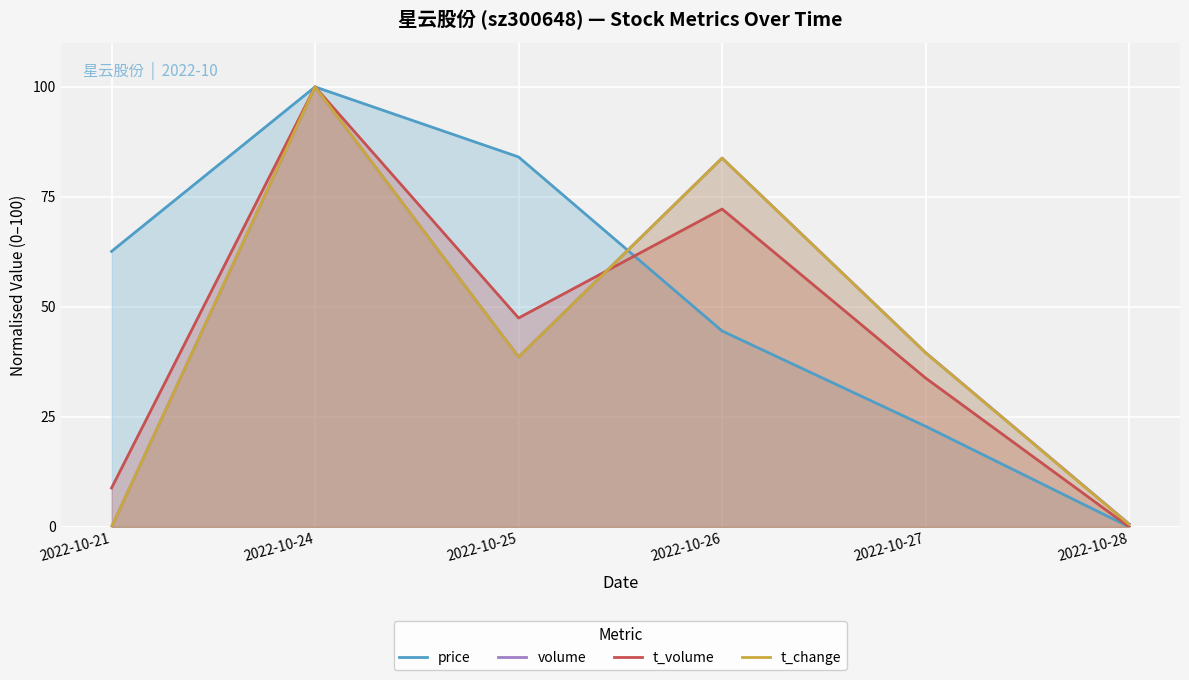

Reading right to left, extract all data points from this chart.

price: 2022-10-28=0.0	2022-10-27=22.9	2022-10-26=44.5	2022-10-25=84.1	2022-10-24=100.0	2022-10-21=62.6
volume: 2022-10-28=0.7	2022-10-27=39.6	2022-10-26=83.8	2022-10-25=38.6	2022-10-24=100.0	2022-10-21=0.0
t_volume: 2022-10-28=0.0	2022-10-27=33.8	2022-10-26=72.2	2022-10-25=47.5	2022-10-24=100.0	2022-10-21=8.8
t_change: 2022-10-28=0.6	2022-10-27=39.5	2022-10-26=83.8	2022-10-25=38.6	2022-10-24=100.0	2022-10-21=0.0